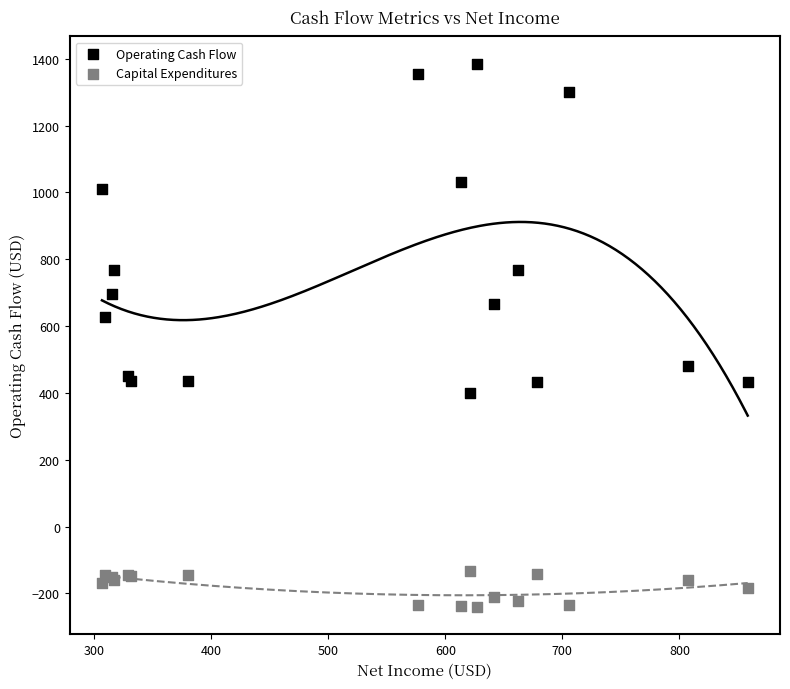

Which series reaches the minimum Y coordinate?

Capital Expenditures